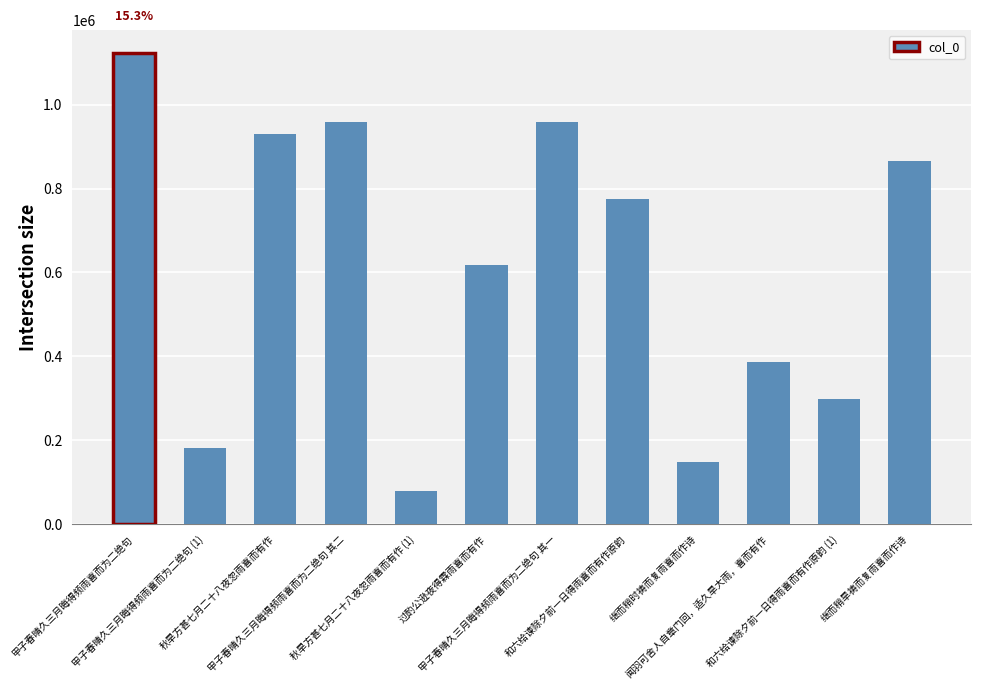

Which label corresponds to the largest value in the chart?

甲子春晴久三月晦得频雨喜而为二绝句